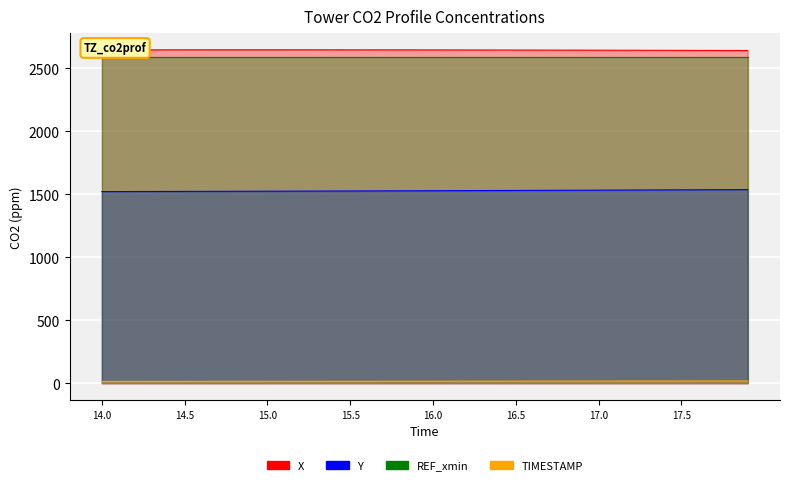

Which series changed the most between 14.6 and 14.7?

Y